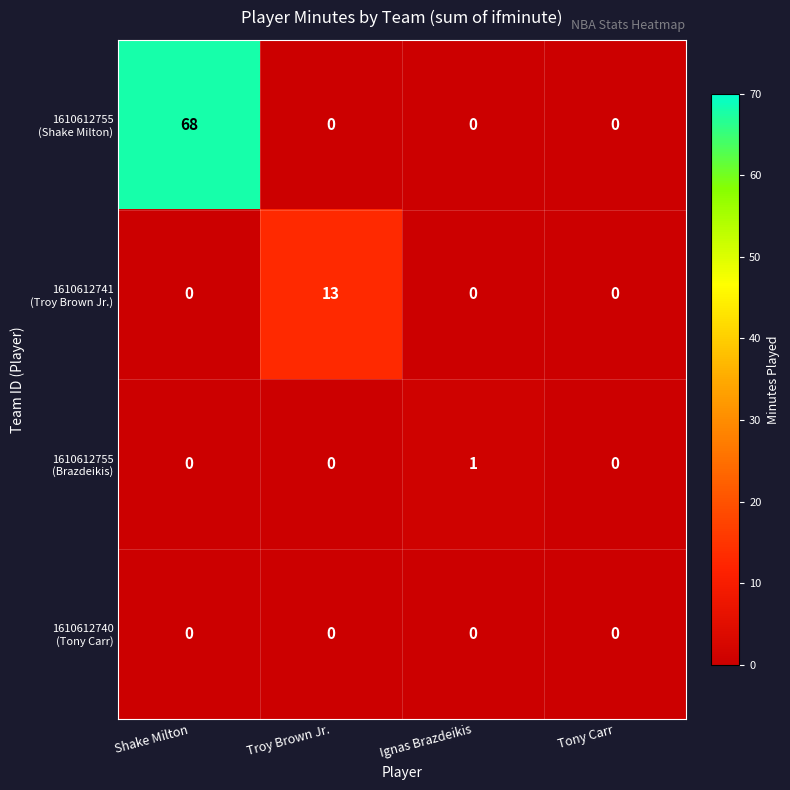

How many values in 1610612741 (Troy Brown Jr.) are above zero?

1